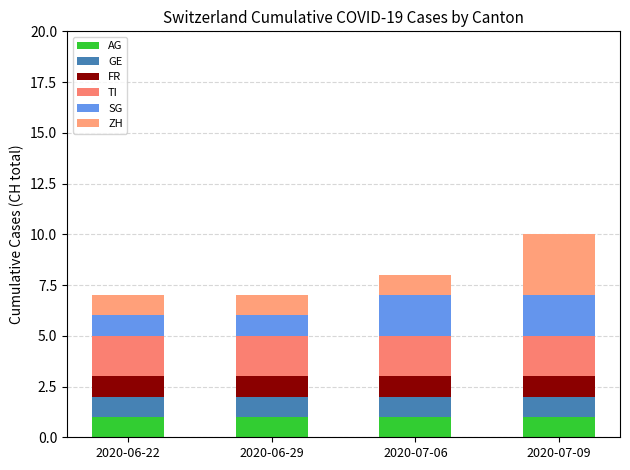

What position from the left is 2020-07-06?

3